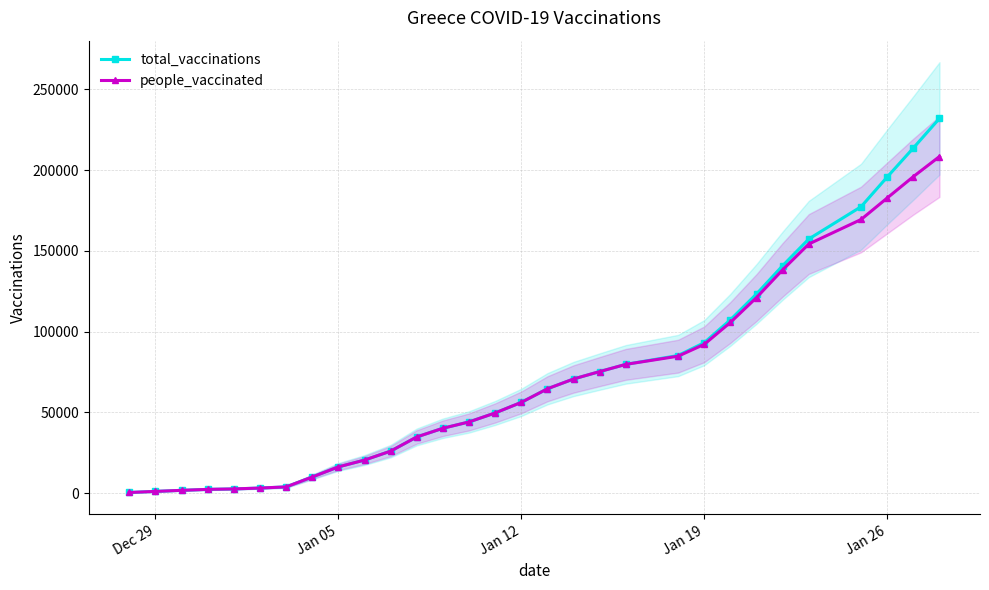

The total_vaccinations series shows 18025 at 11. True or false?

False